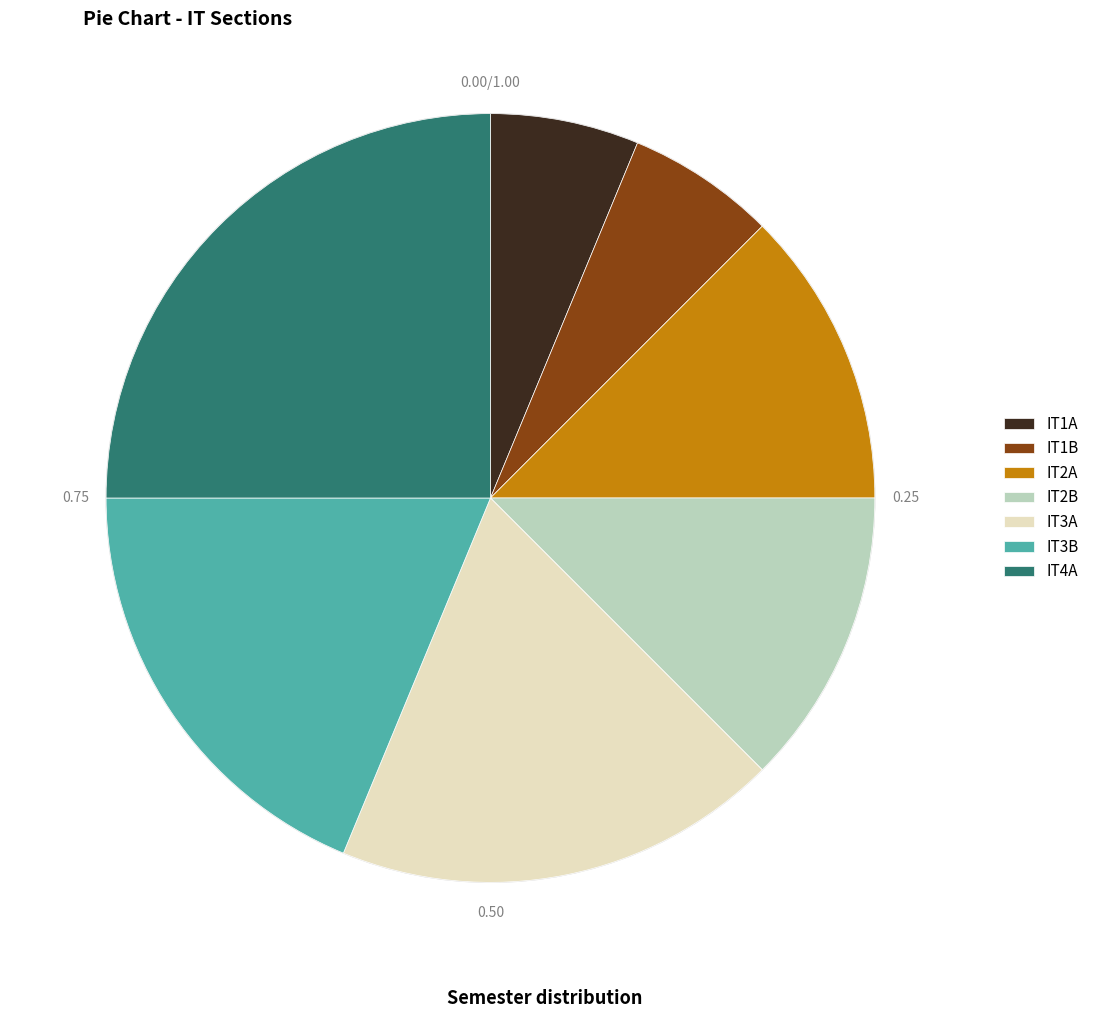

Is the sum of IT1B and IT4A greater than half?

No